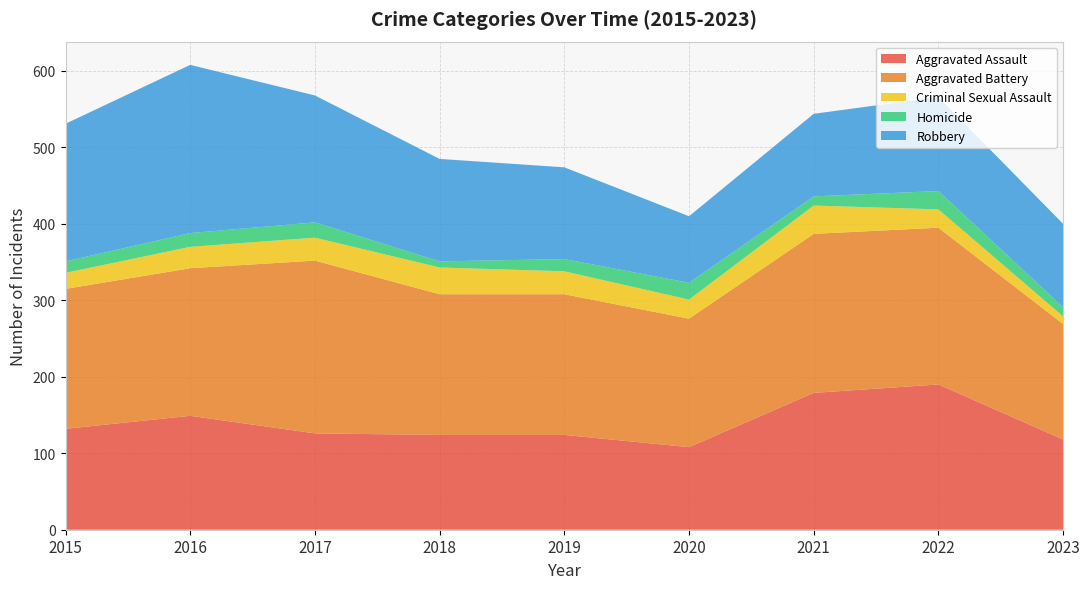

Reading left to right, transcribe all the data shown in this chart.

Aggravated Assault: 132	149	126	124	124	108	179	190	118
Aggravated Battery: 183	193	226	184	184	168	208	205	151
Criminal Sexual Assault: 21	28	30	35	30	25	37	24	10
Homicide: 15	18	20	8	16	22	12	24	12
Robbery: 180	220	166	134	120	87	108	123	109